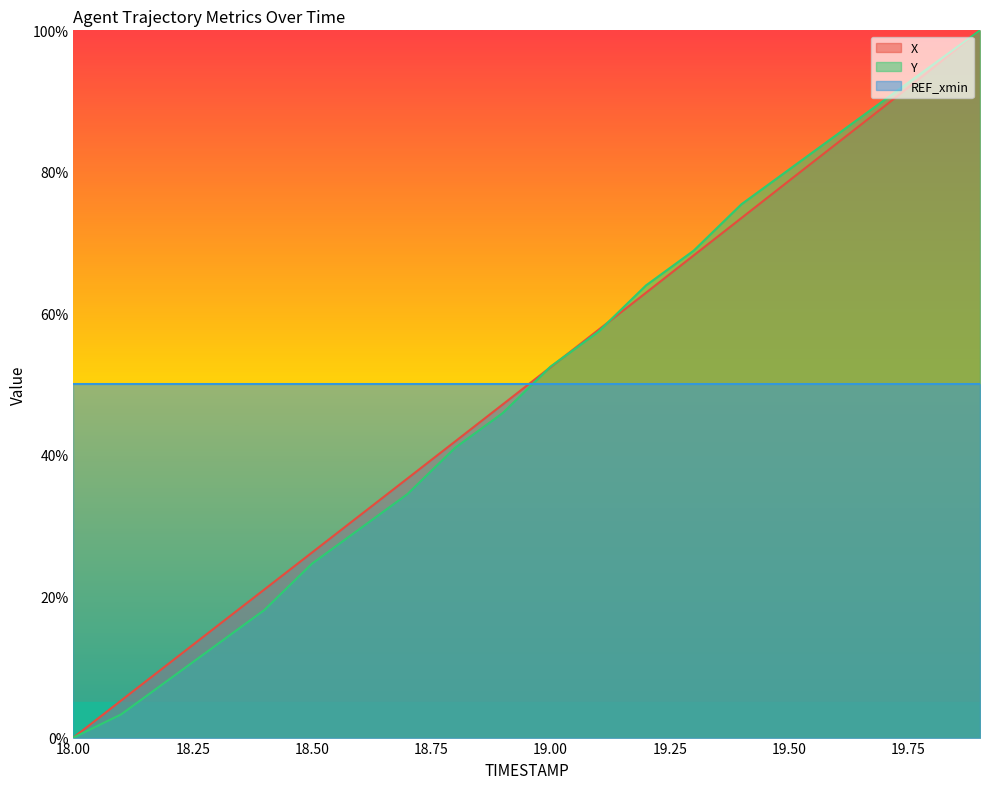

Which category has the lowest value in the Y series?

18.00